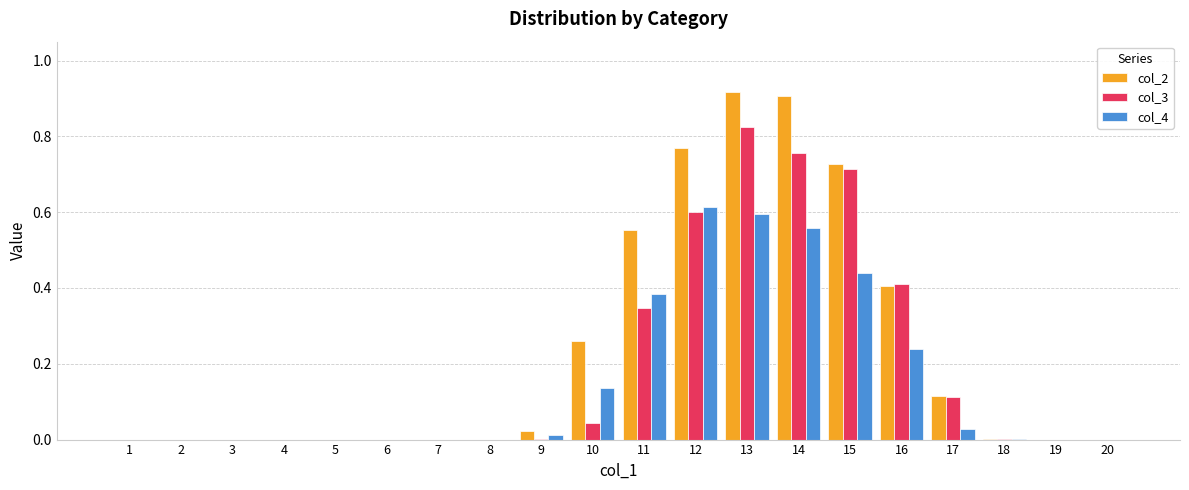

What is the sum of all col_3 values?

3.8